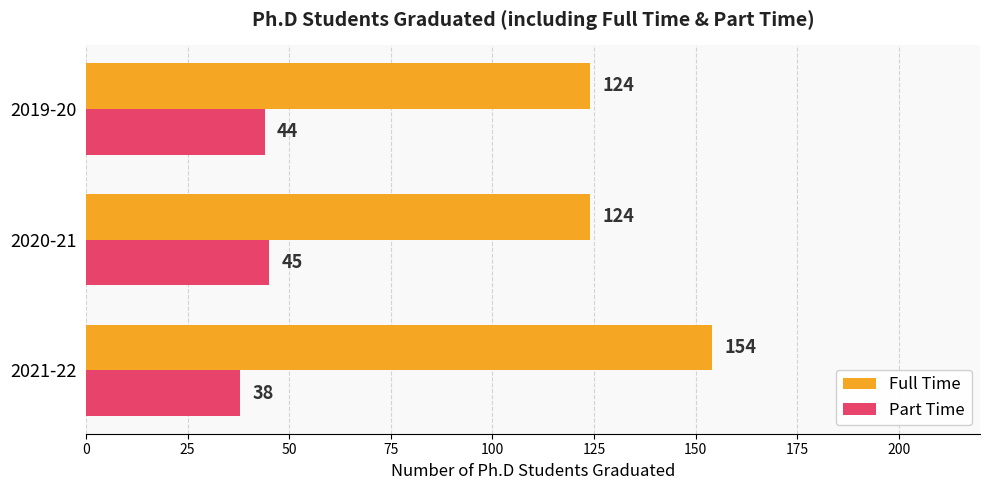

At how many categories does at least one series exceed 144?

1